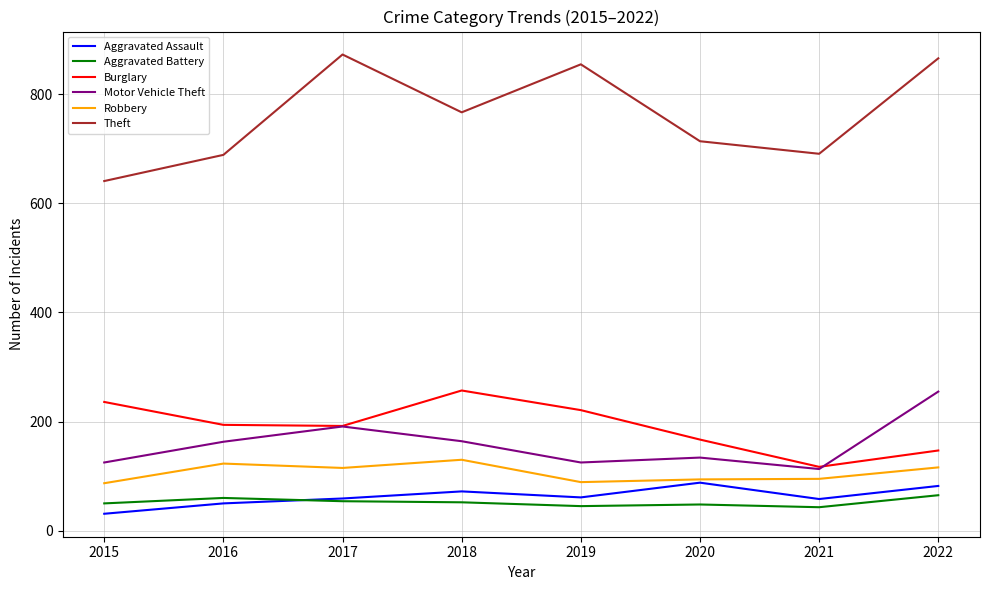

True or false: Motor Vehicle Theft and Aggravated Assault intersect in this chart.

False